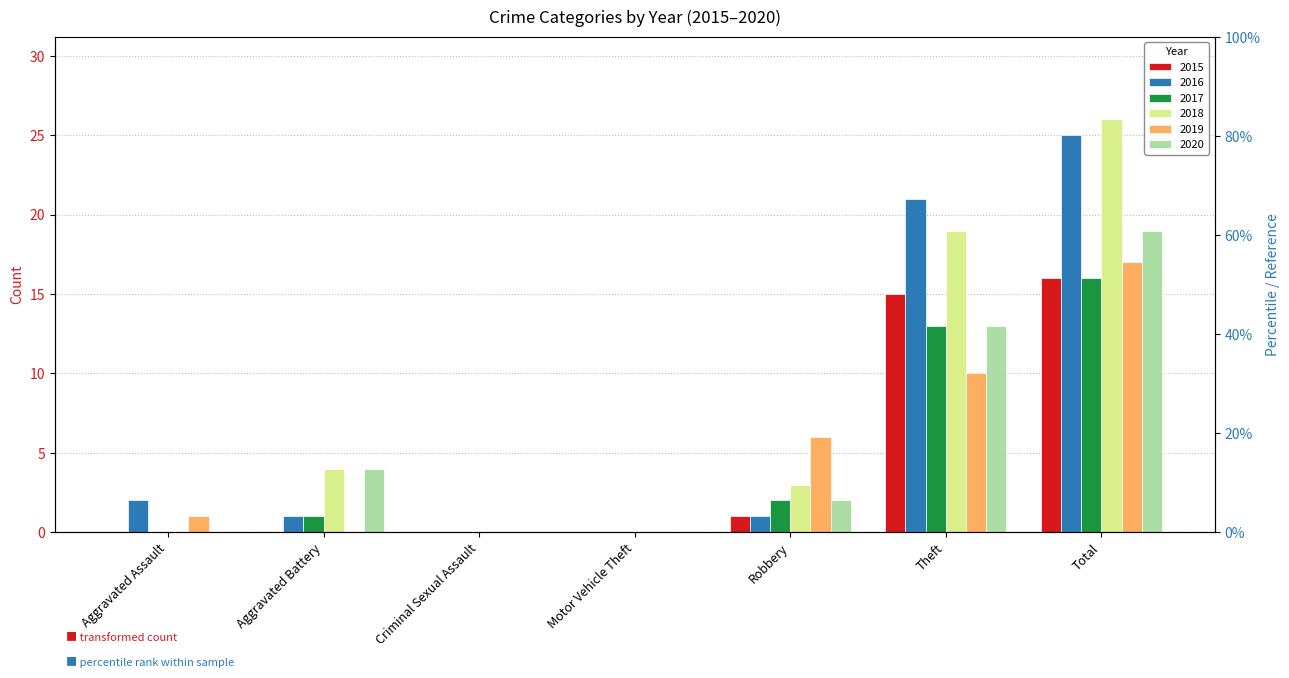

Reading right to left, list all the values displayed in this chart.

2015: 16	15	1	0	0	0	0
2016: 25	21	1	0	0	1	2
2017: 16	13	2	0	0	1	0
2018: 26	19	3	0	0	4	0
2019: 17	10	6	0	0	0	1
2020: 19	13	2	0	0	4	0